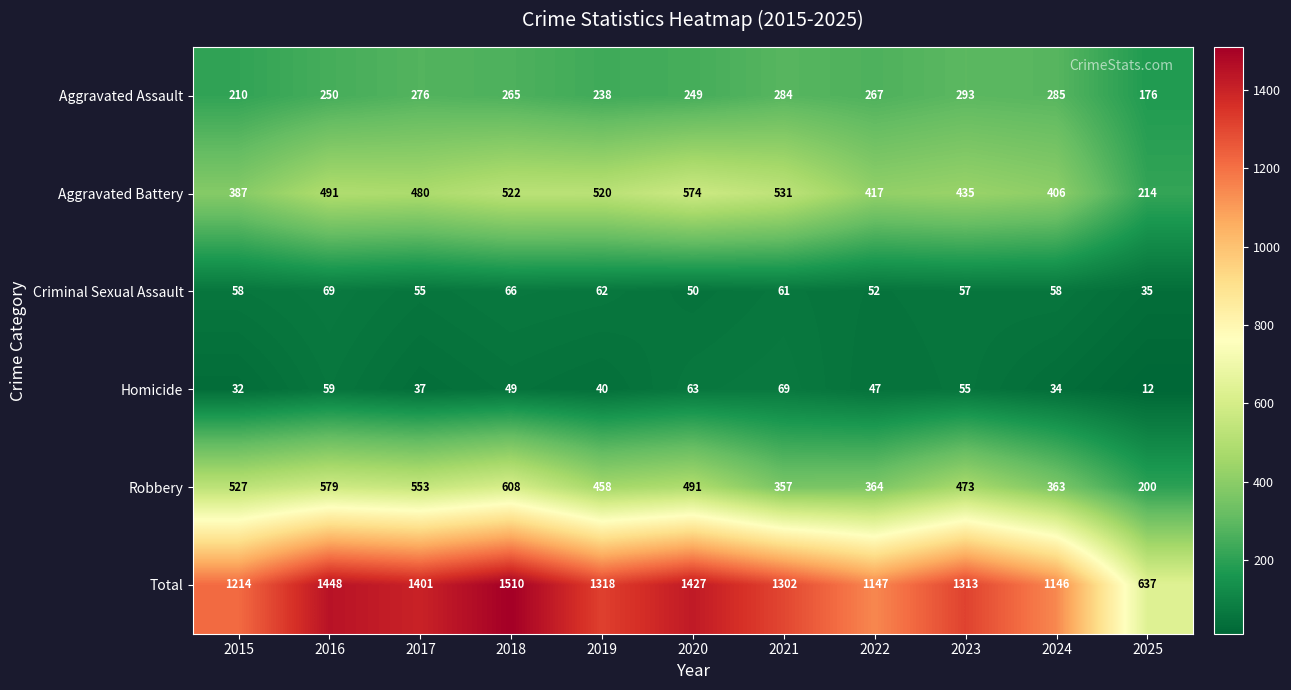

Is it true that Aggravated Battery equals 657 at 2016?

False